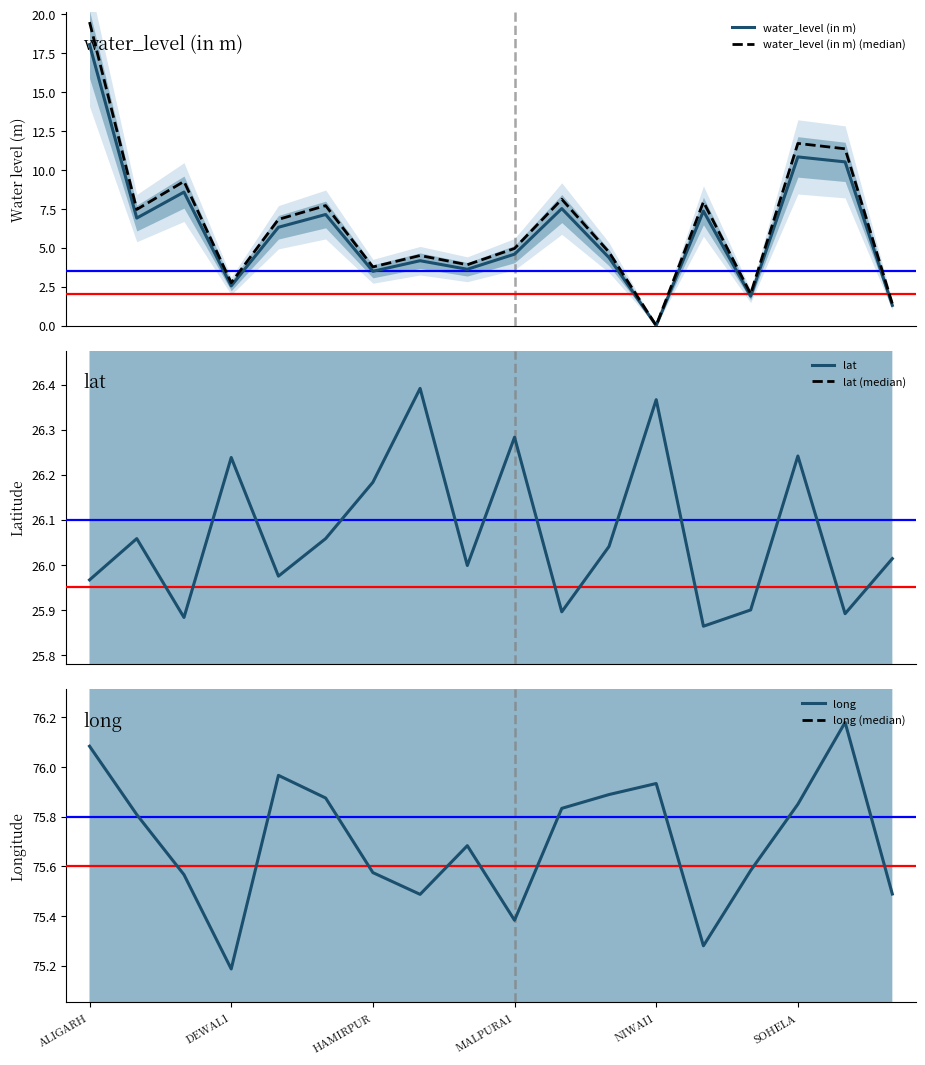

Which category has the lowest value in the long series?

DEWAL1